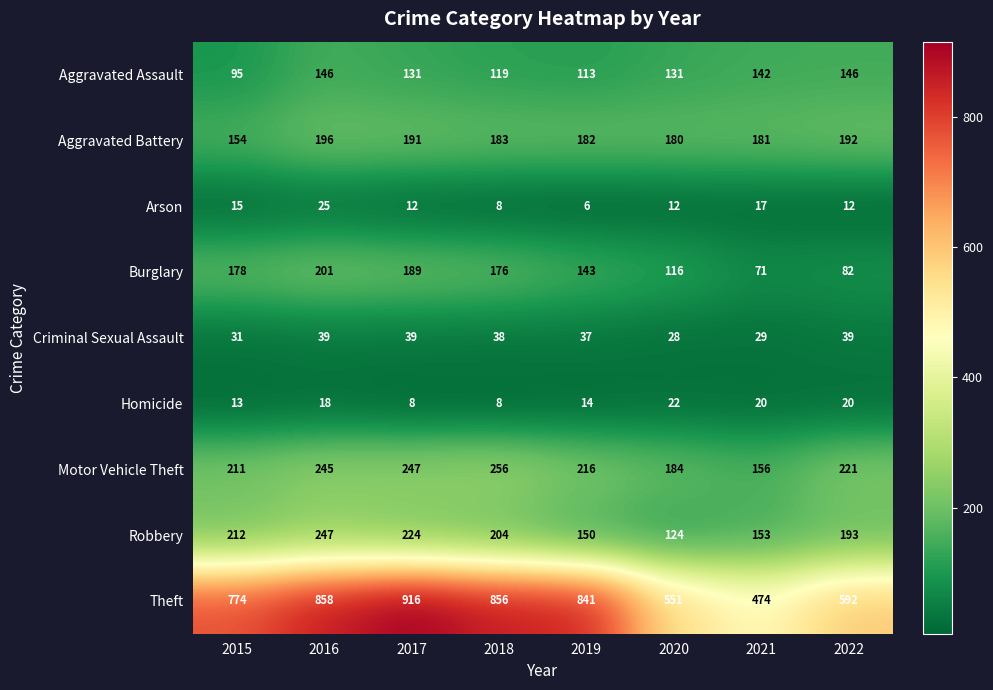

What is the total value across all series at 2018?

1848